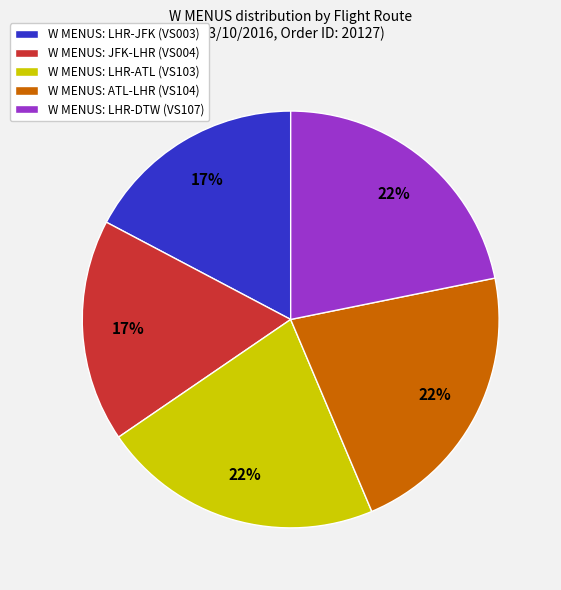

Does any single category account for the majority?

No